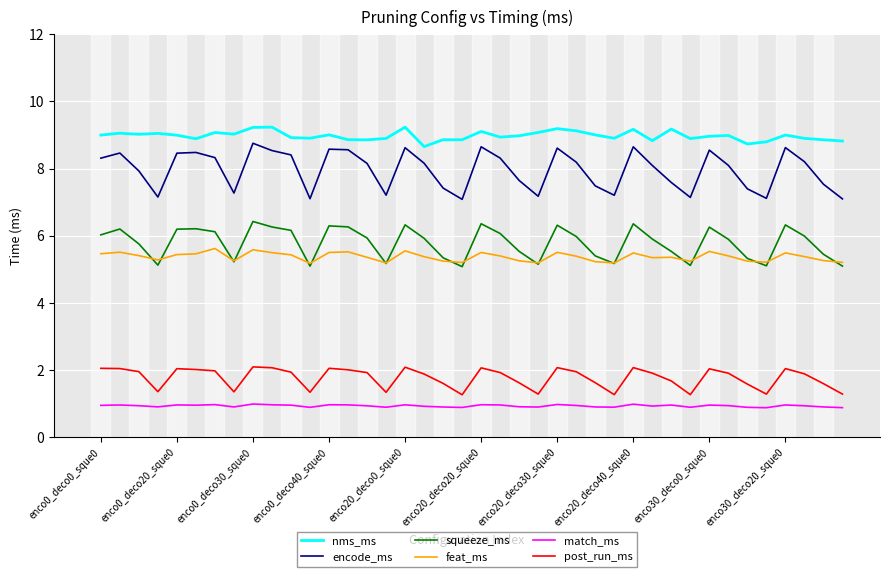

What is the minimum value shown in the chart?

0.9